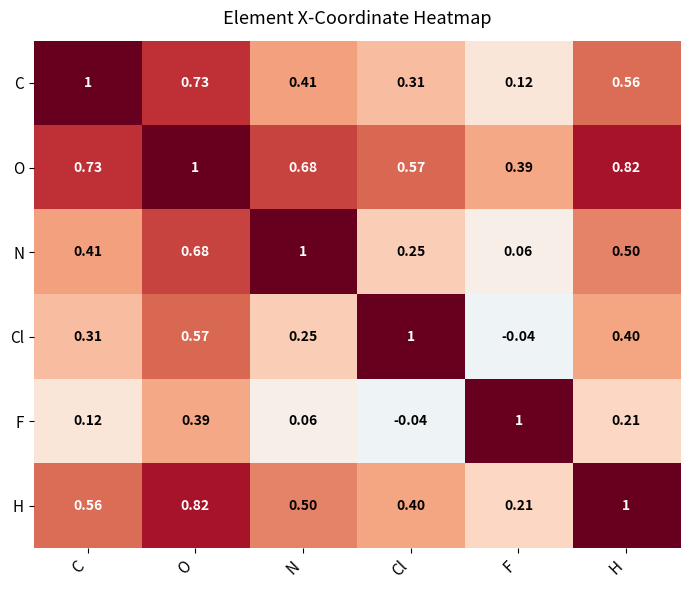

Which category has the lowest value in the Cl series?

F